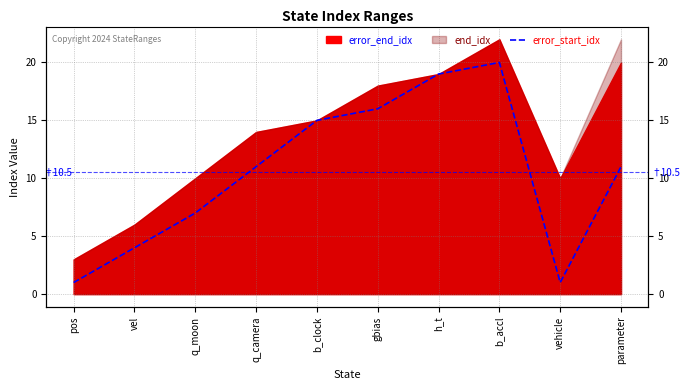

What is the label of the 10th point from the right?

pos